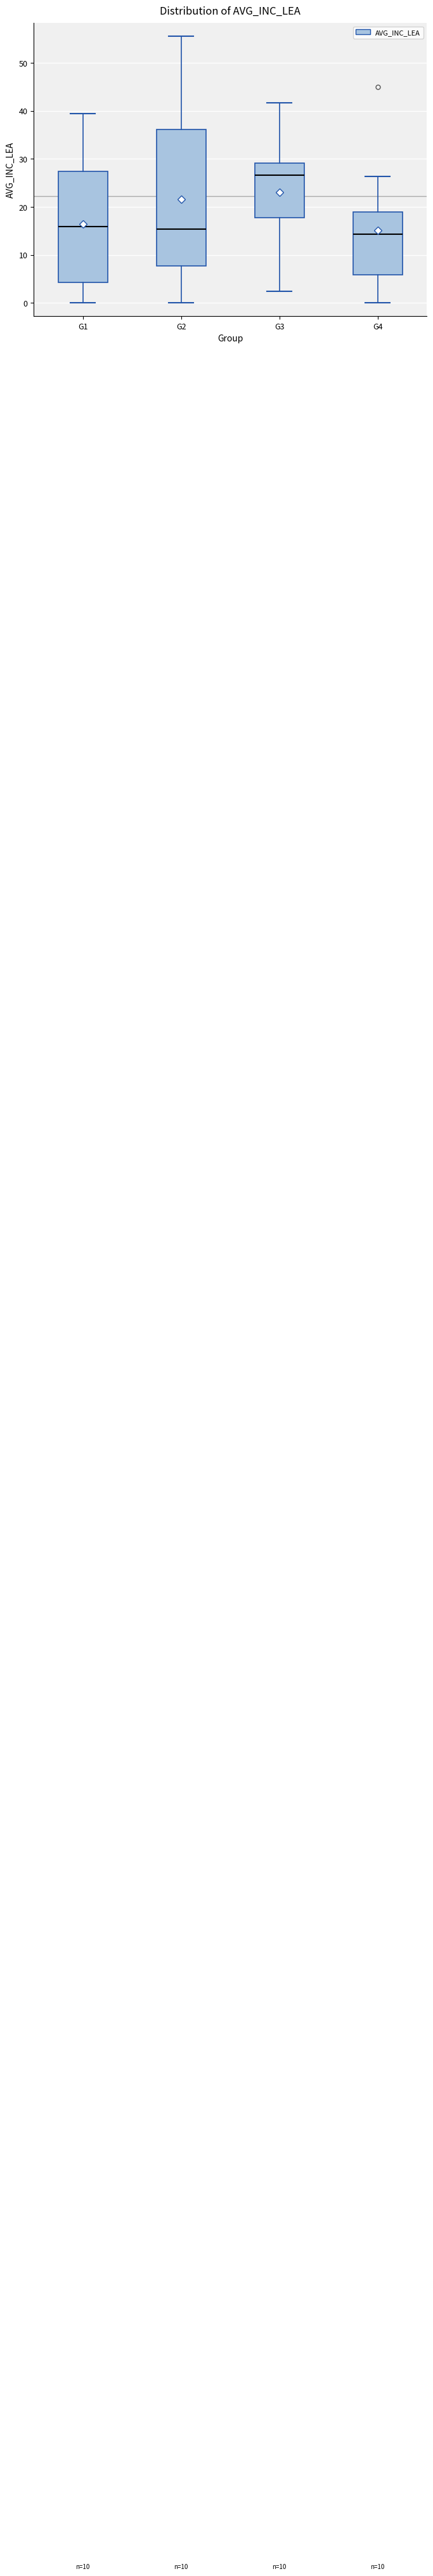

Which box's median line is the lowest?

G4